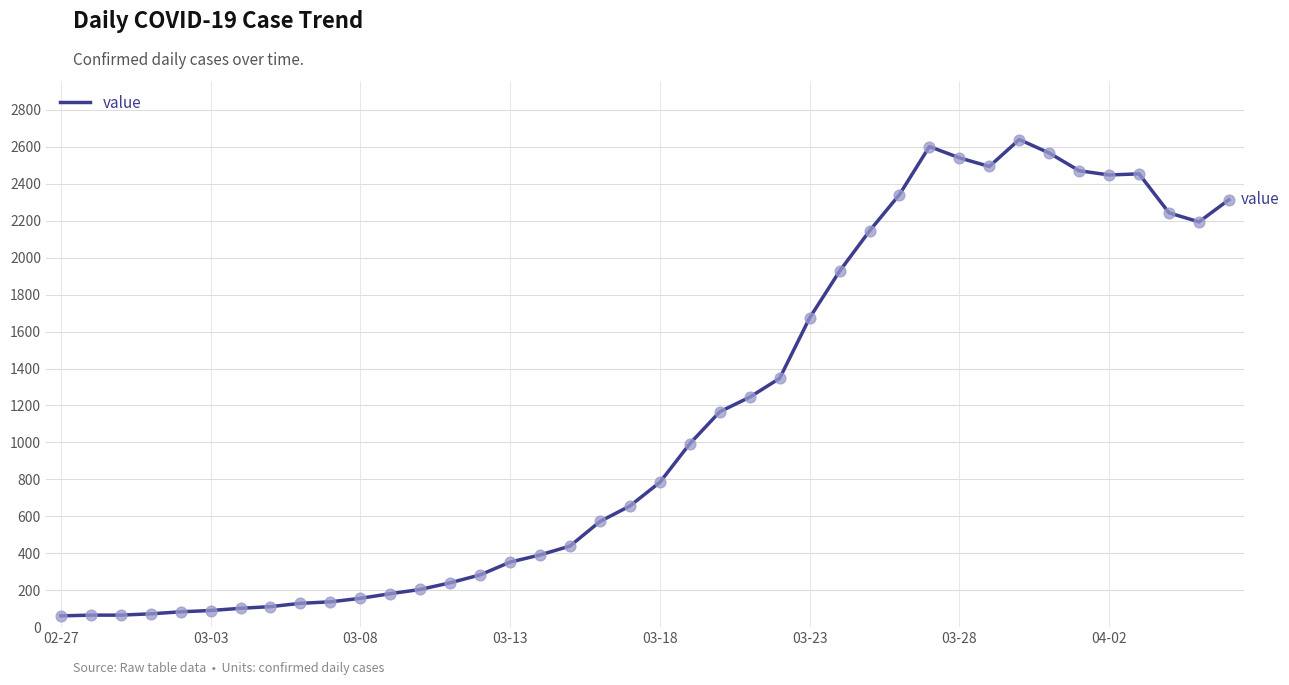

What is the smallest value displayed?

61